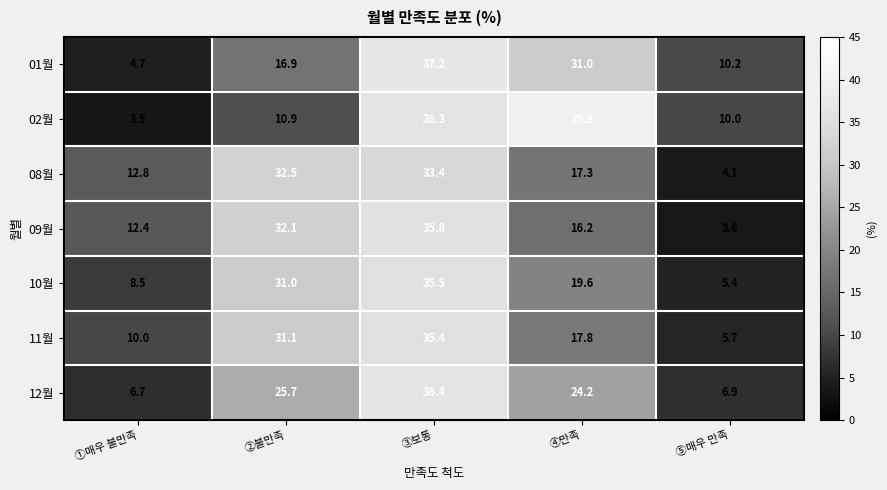

What is the average value of the 08월 series?

20.0